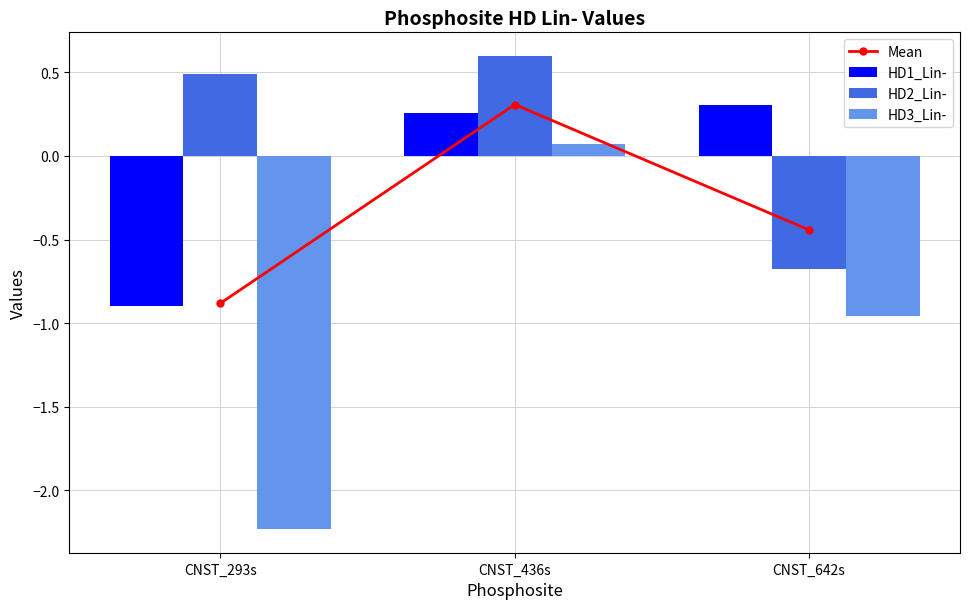

What is the minimum value for Mean?

-0.9